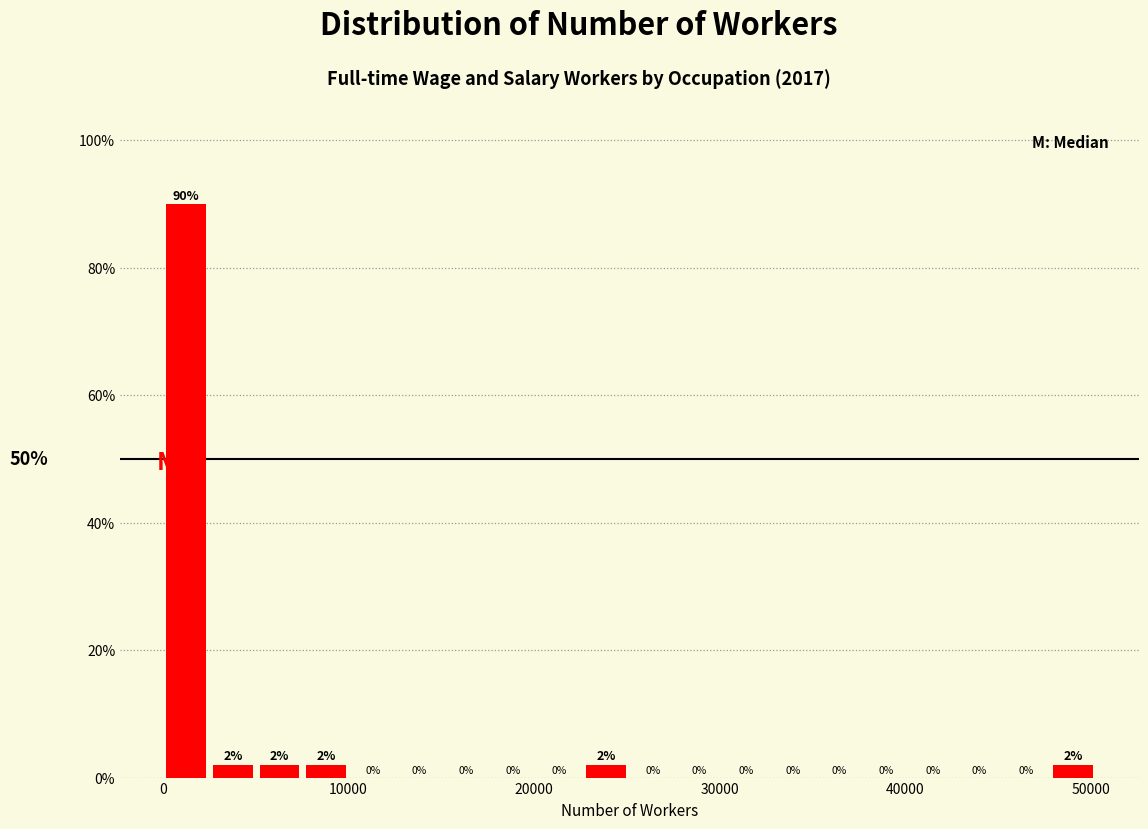

Around what value on the x-axis is the tallest bar? Give the approximate position of its centre, as read against the axis.

1000